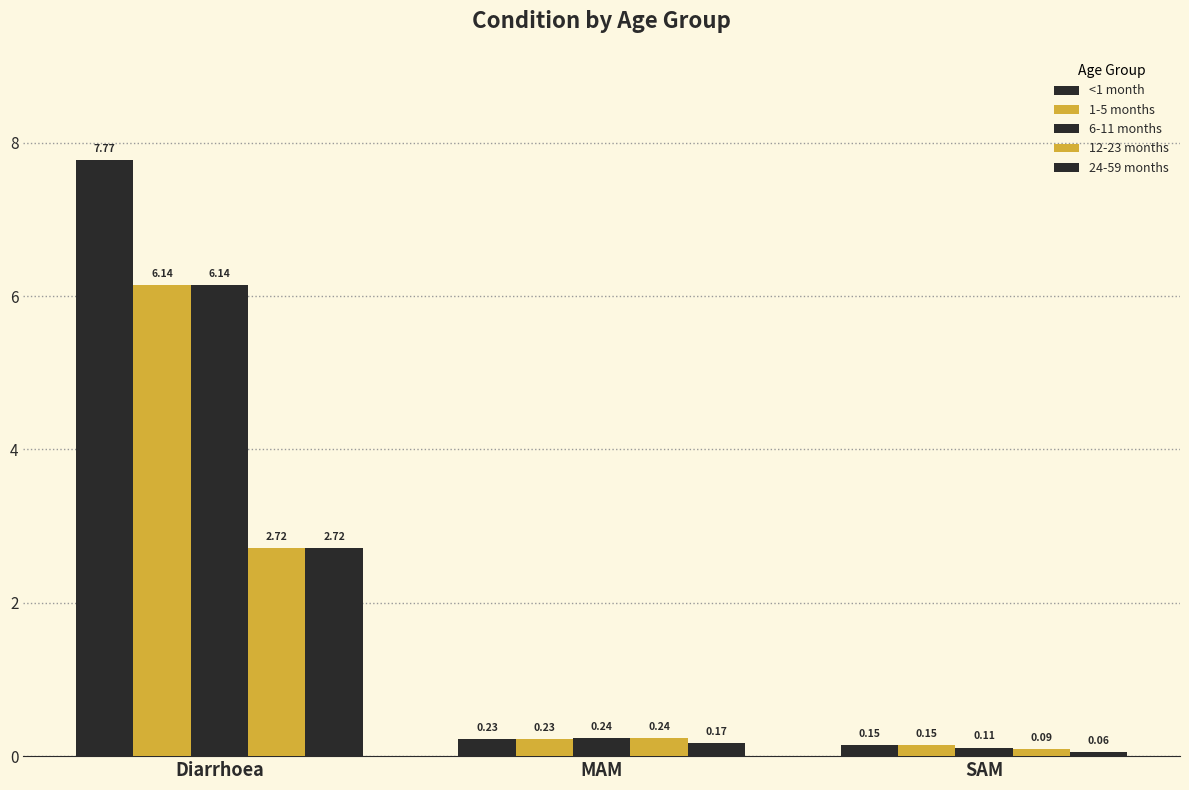

How many distinct data groups are displayed?

5